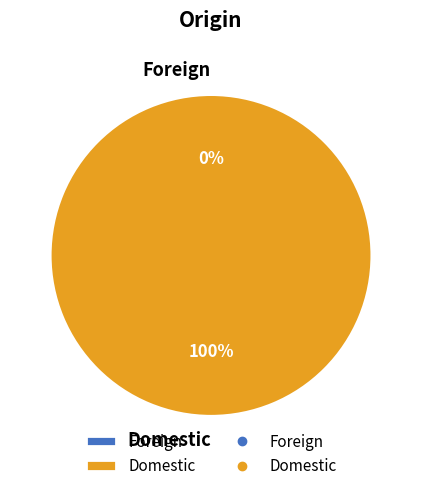

To the nearest percent, what is the difference between the largest and smallest slice percentages?

100%